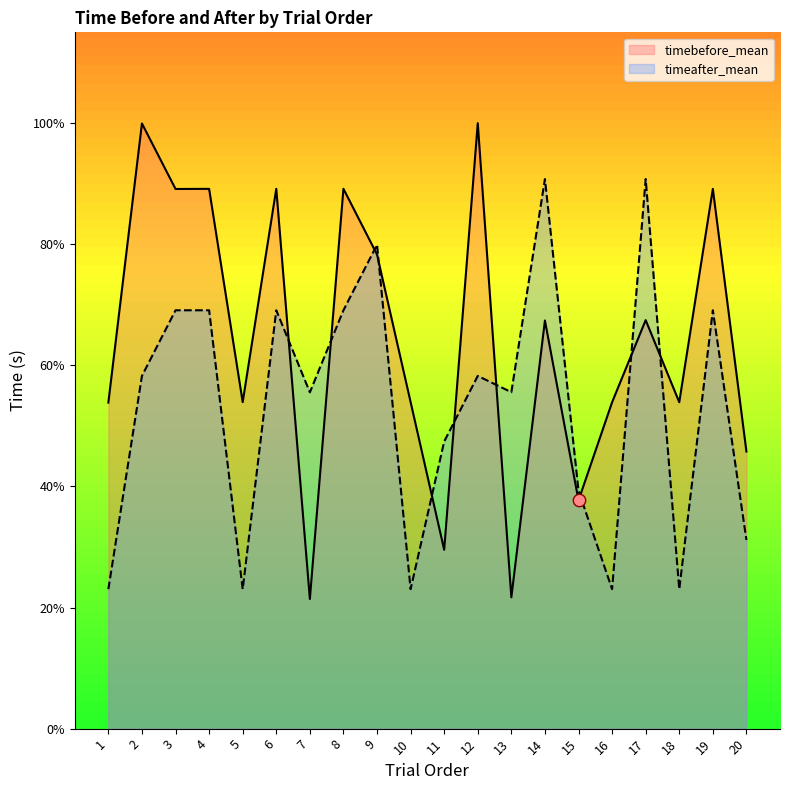

Is the value of timeafter_mean at 18 greater than the value of timebefore_mean at 20?

No